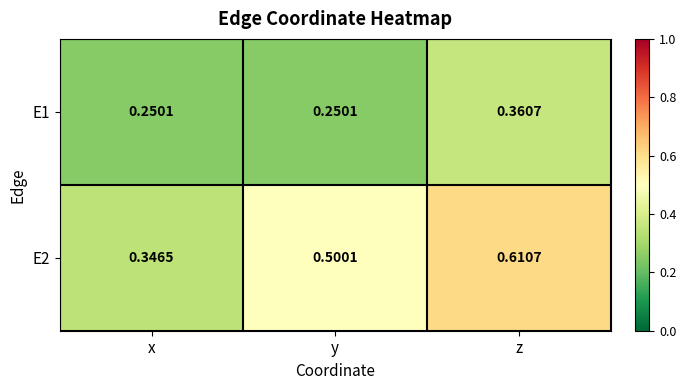

List the labels in order of E2 value, largest first.

z, y, x